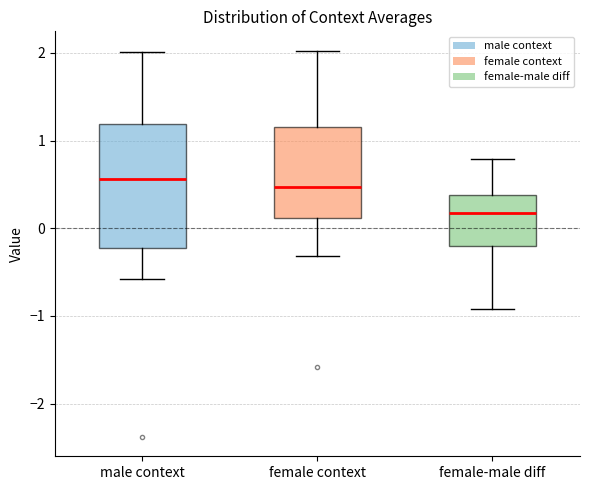

Where does the median line of the box for female-male diff sit on the y-axis? The values are not printed on the chart, so give them approximately, as read against the axis.

0.2